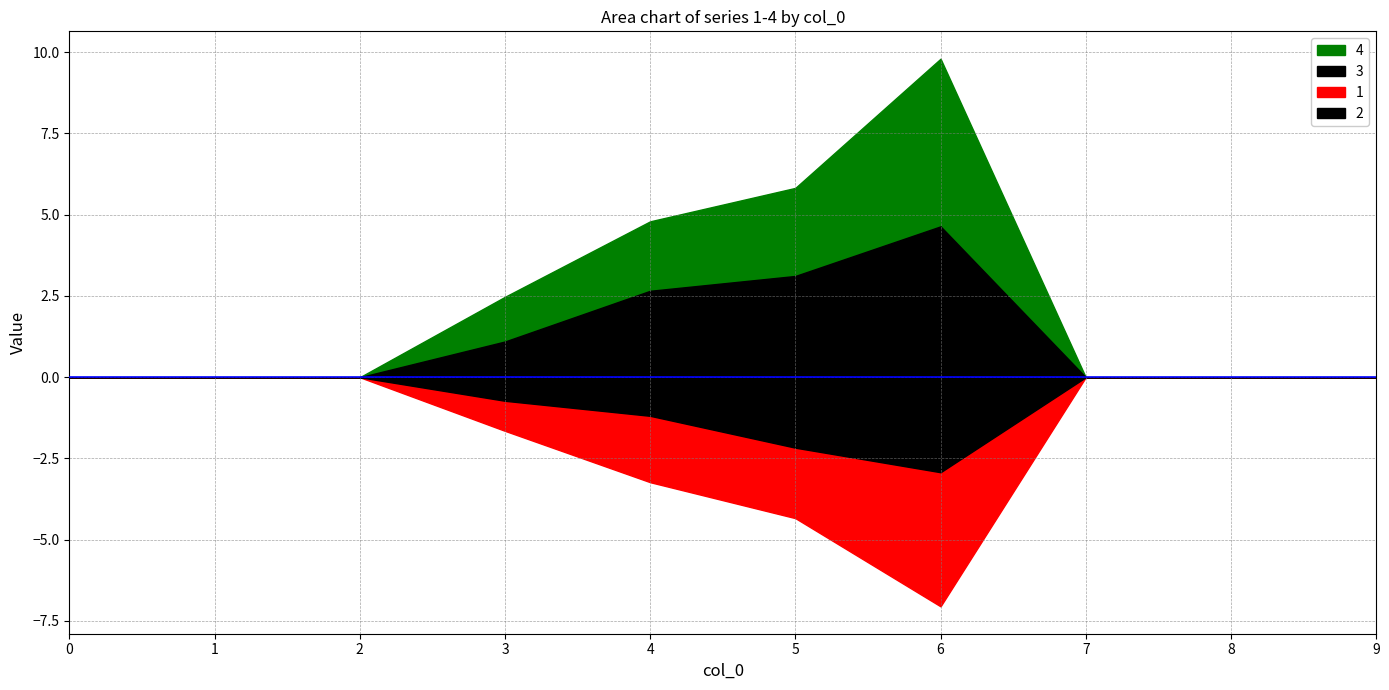

Reading left to right, list all the values displayed in this chart.

1: 0.0	0.0	0.0	1.6	3.2	4.3	7.0	0.0	0.0	0.0
2: 0.0	0.0	0.0	0.7	1.2	2.2	2.9	0.0	0.0	0.0
3: 0.0	0.0	0.0	1.1	2.7	3.1	4.6	0.0	0.0	0.0
4: 0.0	0.0	0.0	2.5	4.8	5.8	9.8	0.0	0.0	0.0